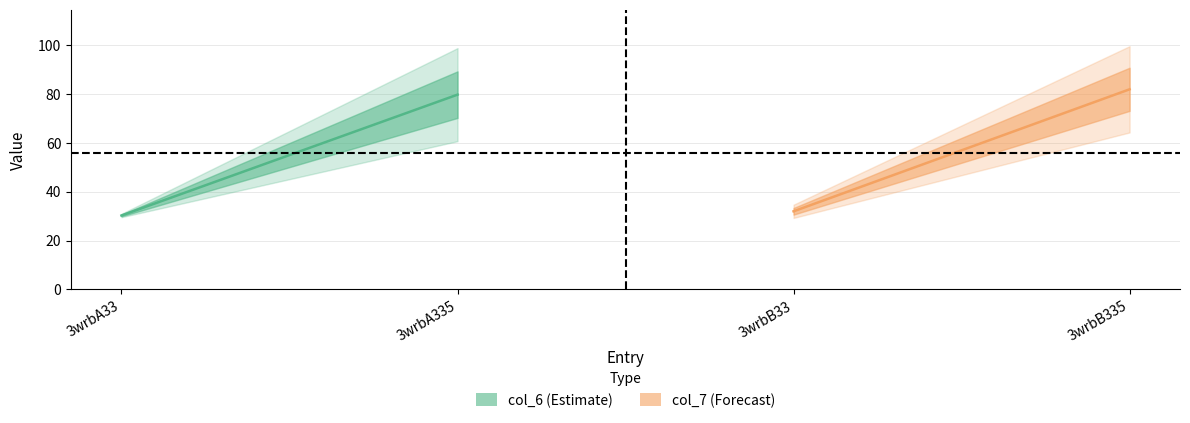

Reading left to right, transcribe all the data shown in this chart.

col_6 mid: 30.2	79.6
col_7 mid: 32.0	81.8